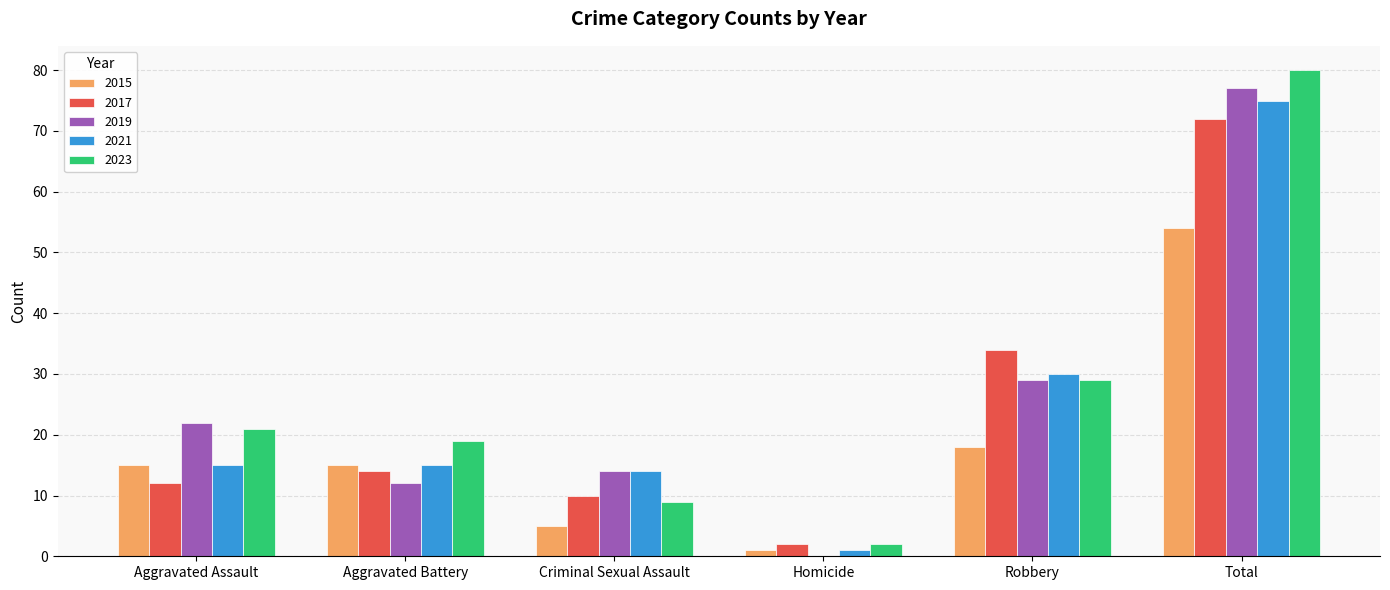

What is the approximate value of 2017 at Total?

72